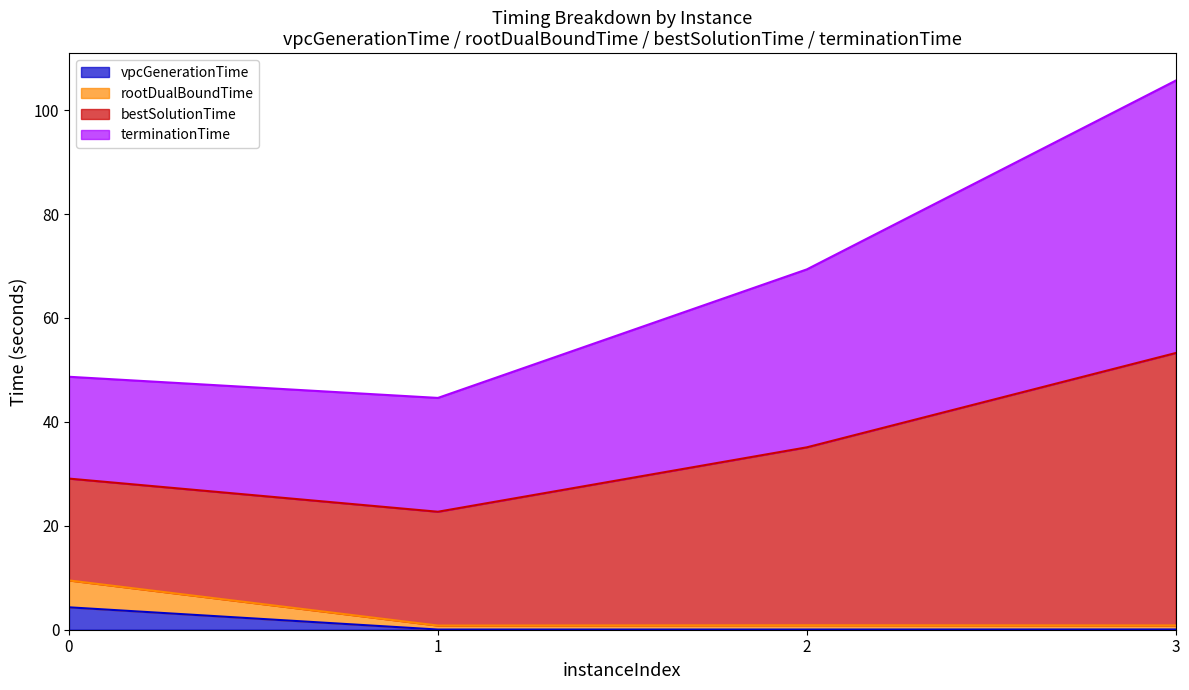

At which category is the sum across all series the highest?

3